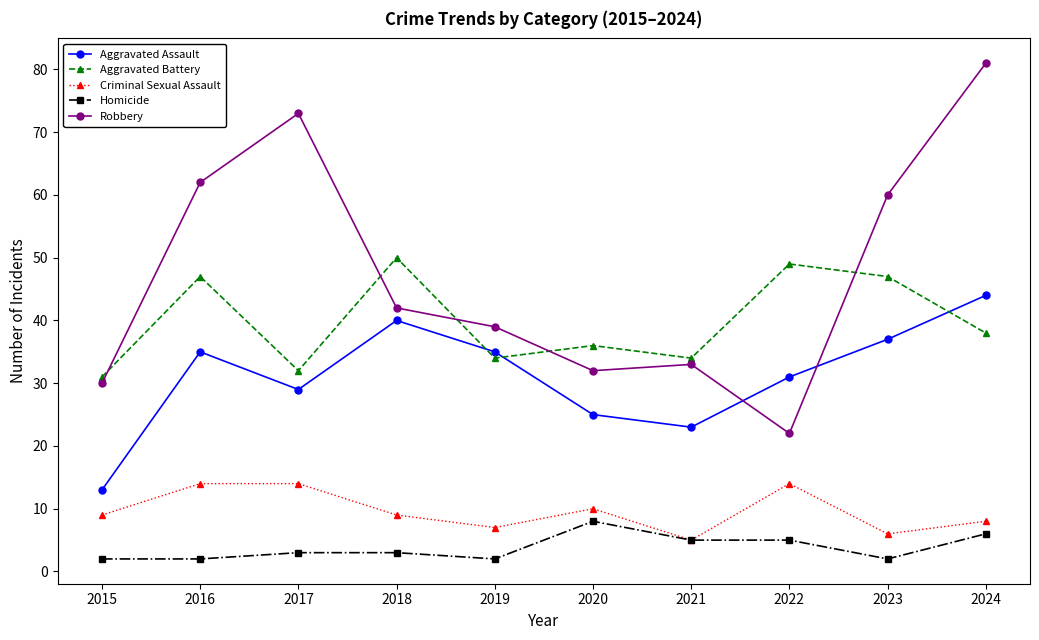

Which series changed the most between 2015 and 2016?

Robbery